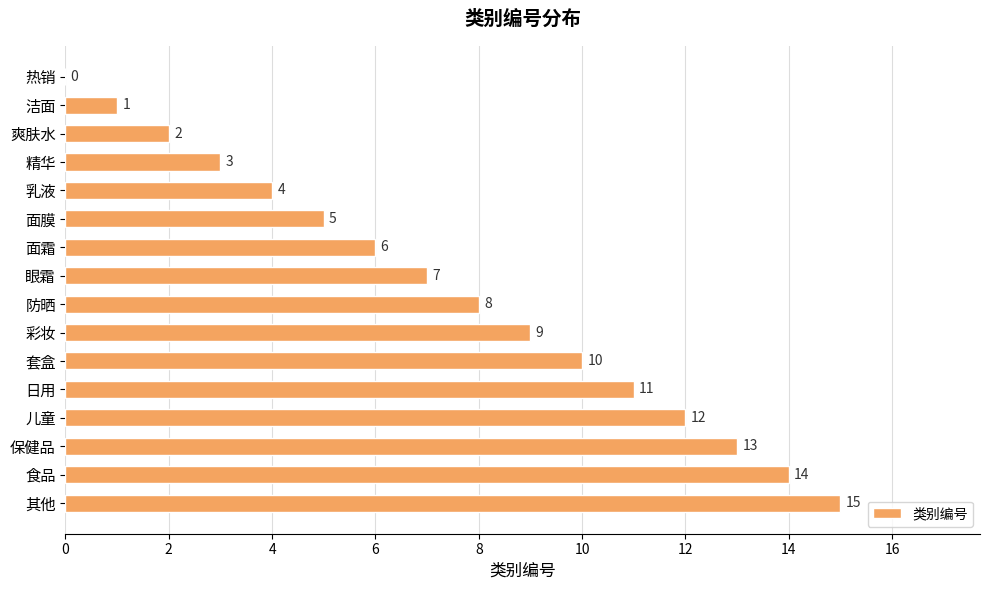

The chart shows a value of 3 at 精华. True or false?

True